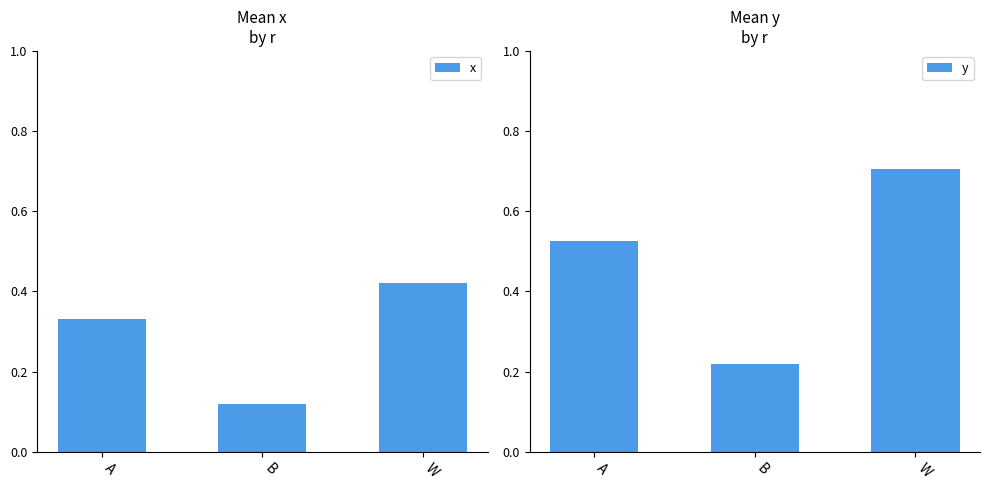

The y series shows 0.7 at W. True or false?

True